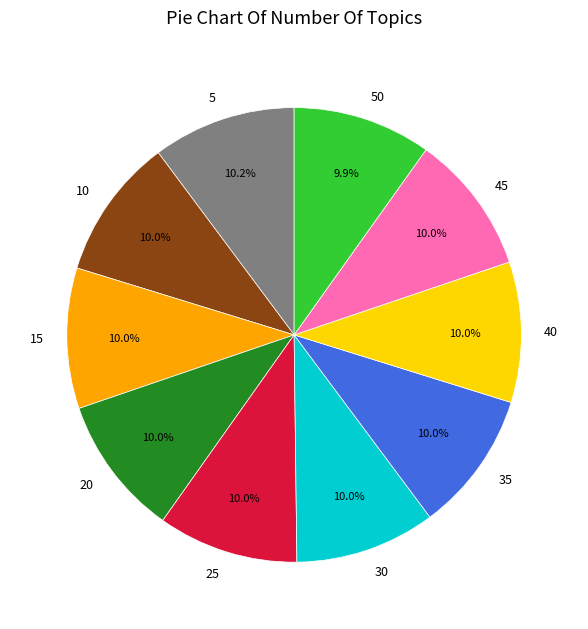

To the nearest percent, what portion does 5 represent?

10%